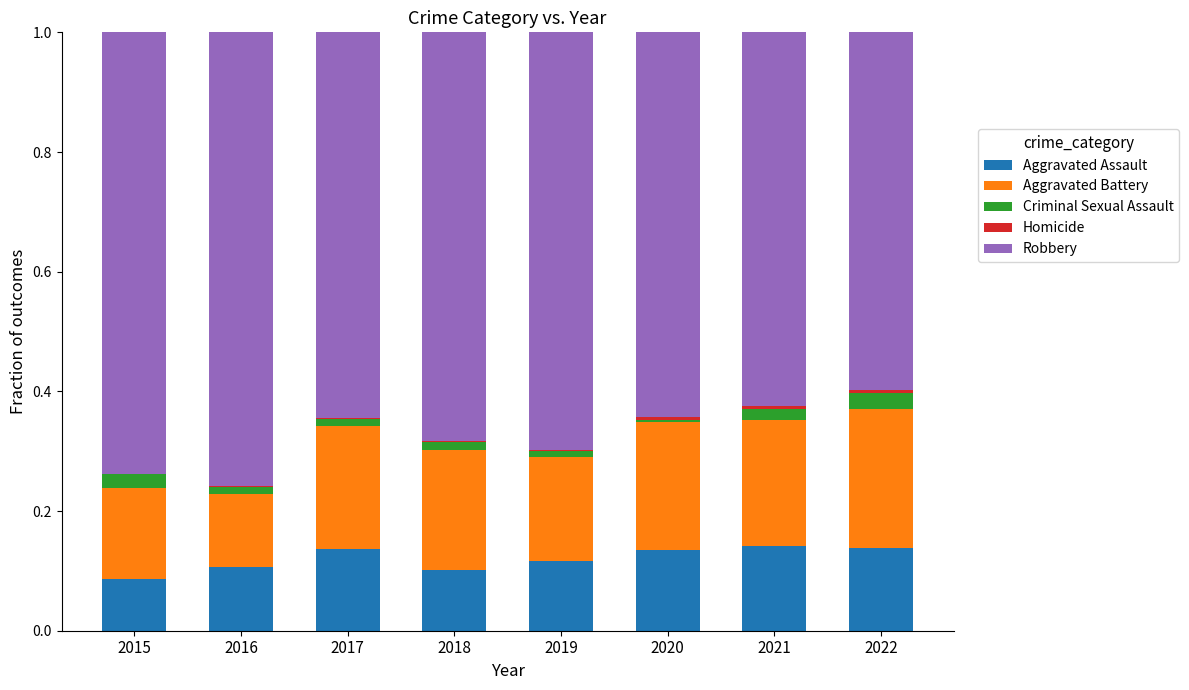

Is it true that Robbery equals 1.0 at 2019?

False